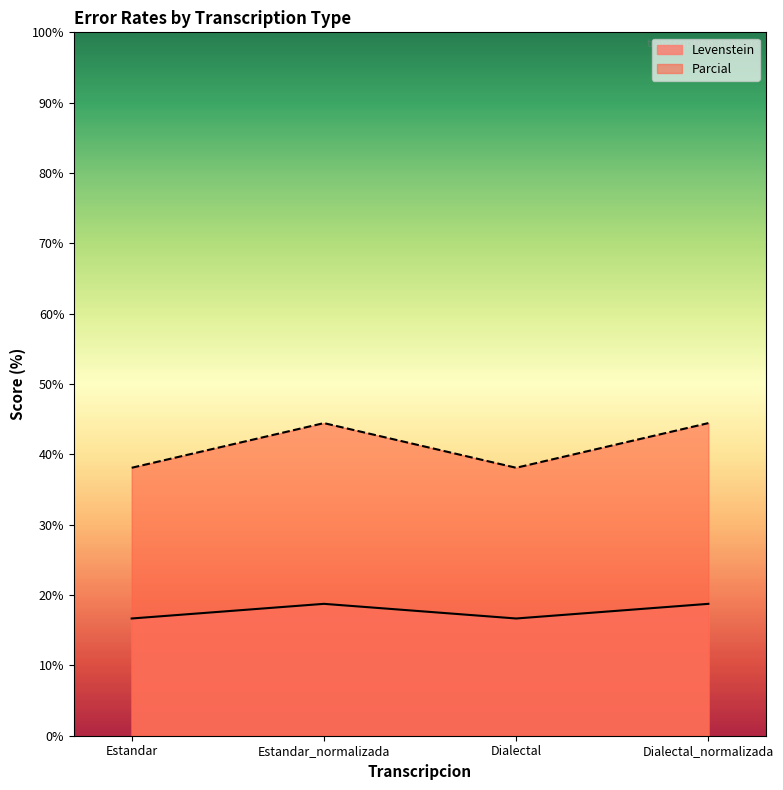

Which series changed the most between Estandar and Dialectal?

Levenstein